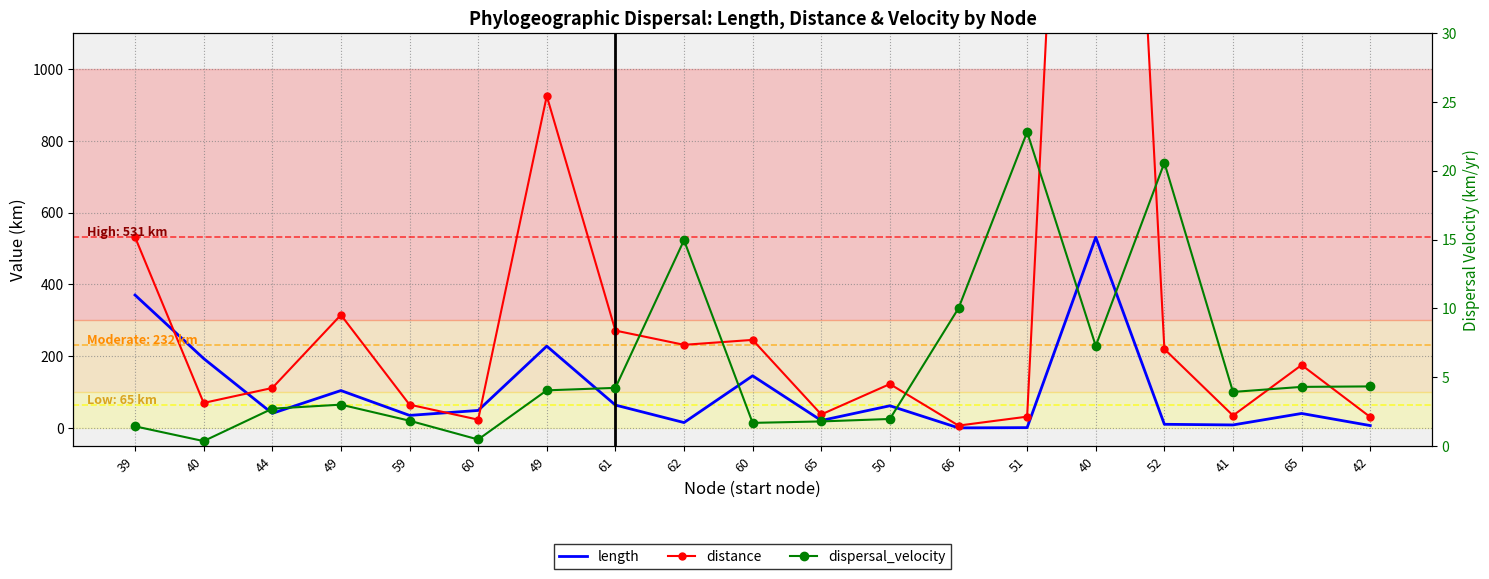

What is the difference between the second highest and minimum values in the dispersal_velocity series?

20.2